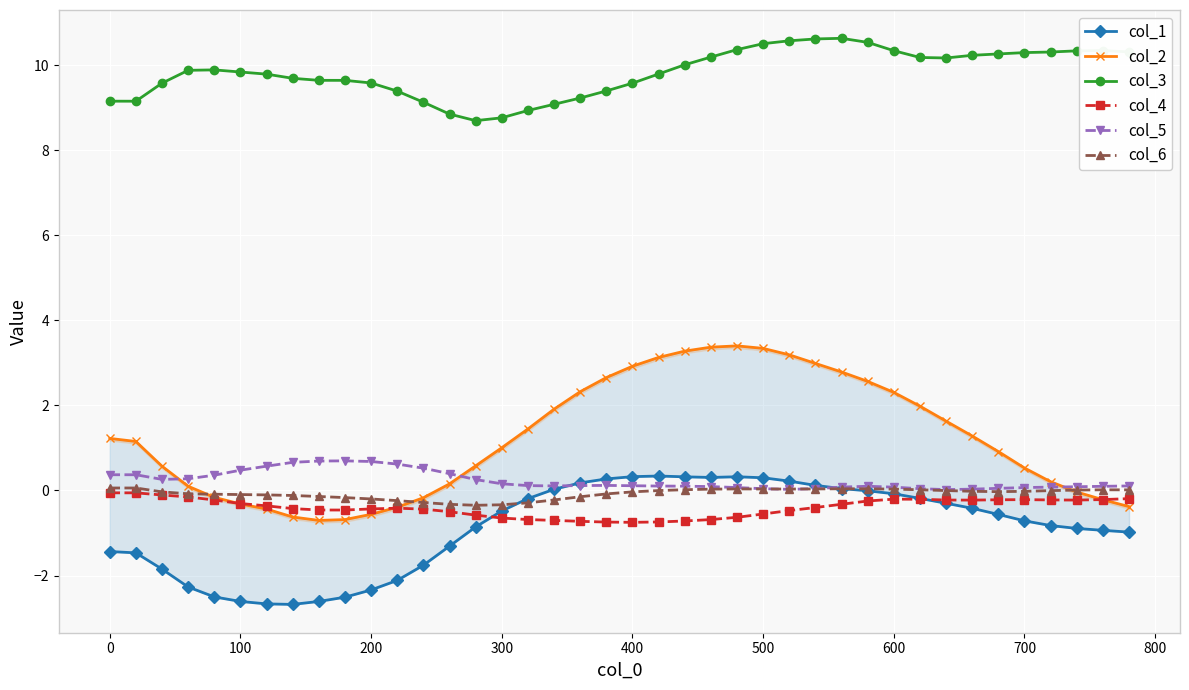

What is the minimum value for col_4?

-0.7